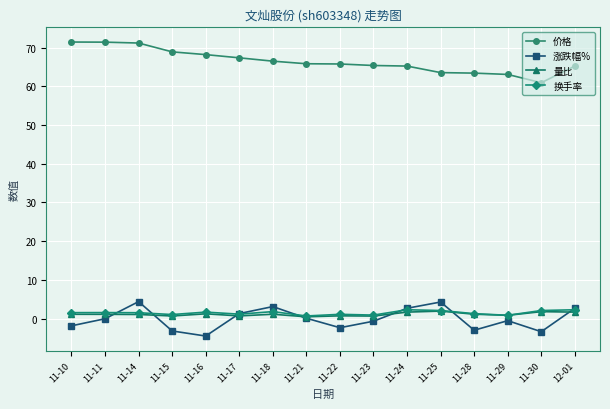

True or false: 价格 and 涨跌幅% intersect in this chart.

False